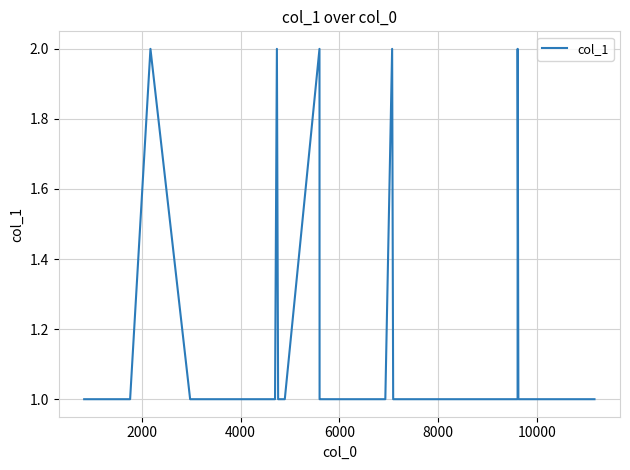

How many lines are shown in the chart?

1